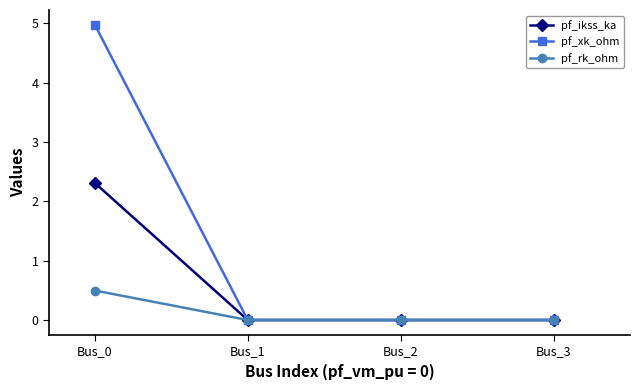

True or false: pf_xk_ohm has more than 1 interior local peaks.

False